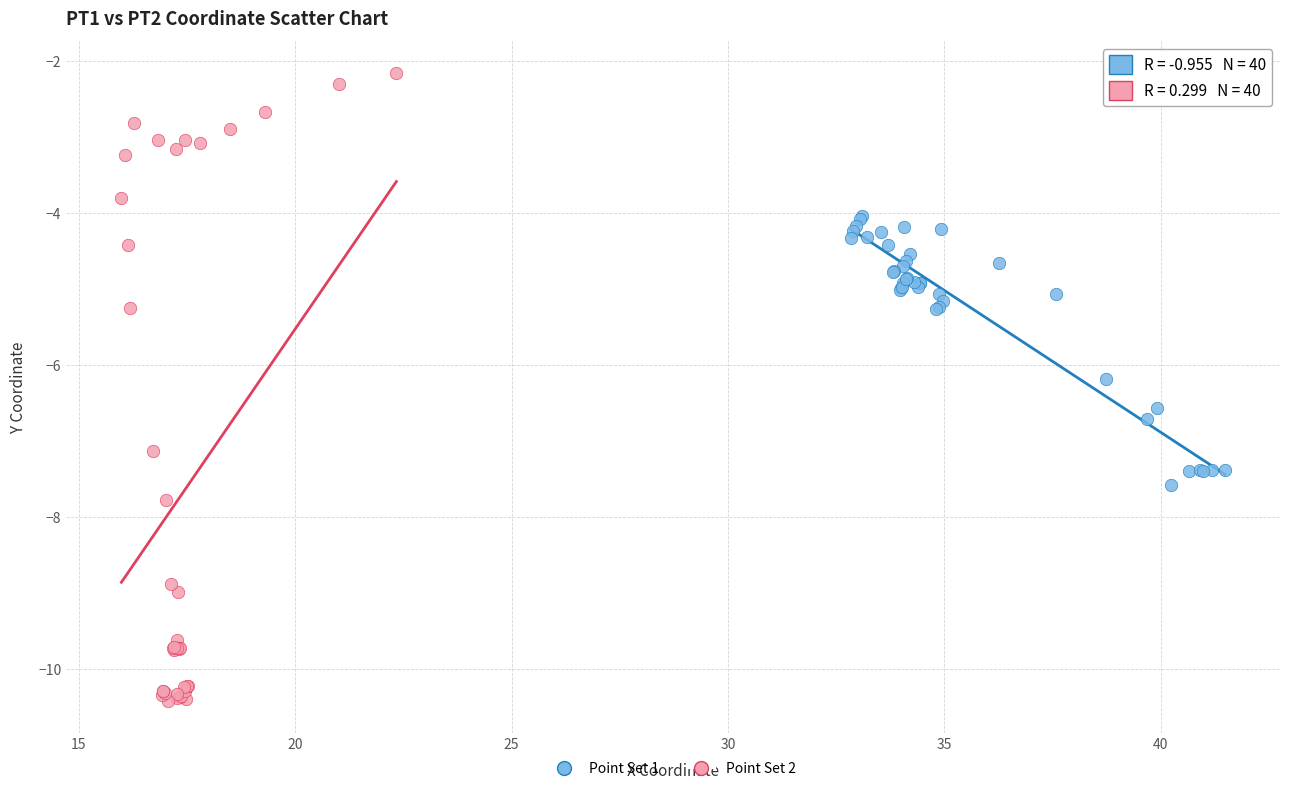

Which series contains the lowest Y value?

Point Set 2